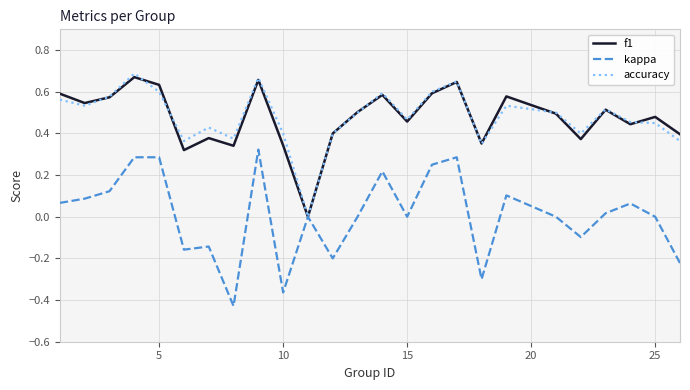

Does the chart have visible grid lines?

Yes